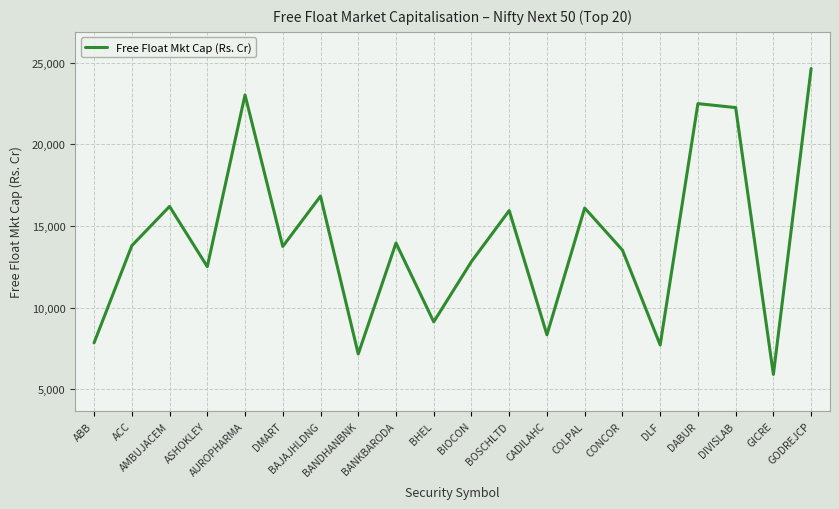

Count the number of data series in this chart.

1